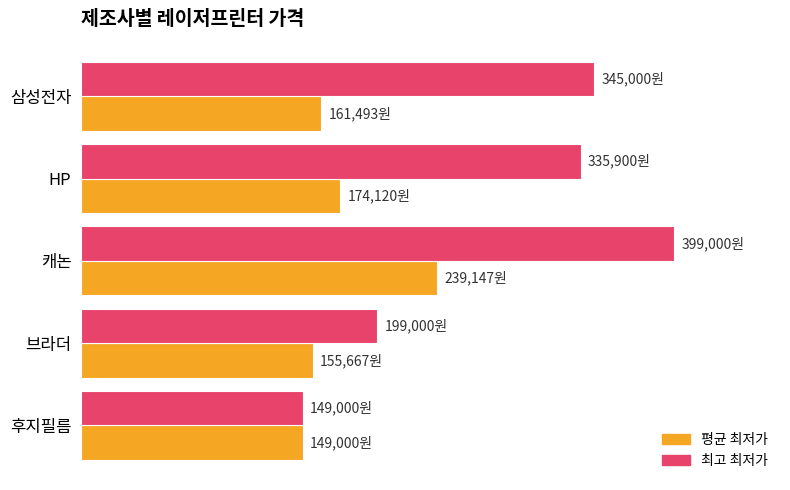

At which category is the sum across all series the highest?

캐논